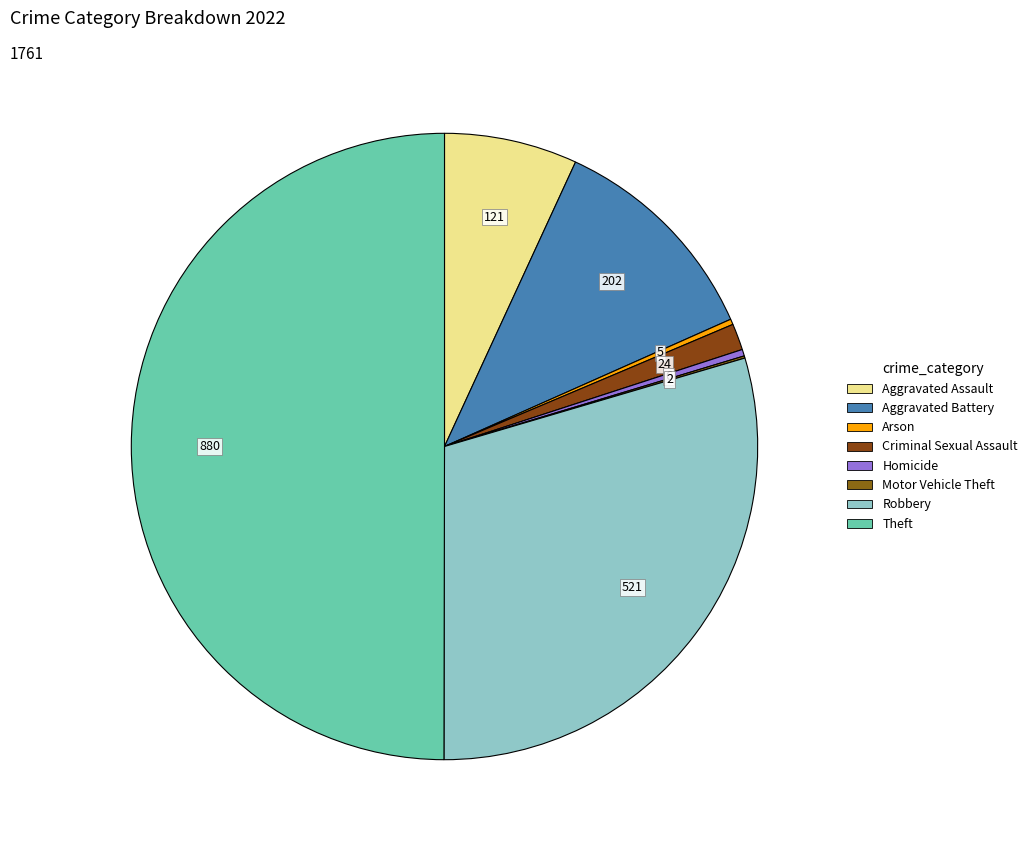

What is the change in value from Aggravated Assault to Motor Vehicle Theft?

-119